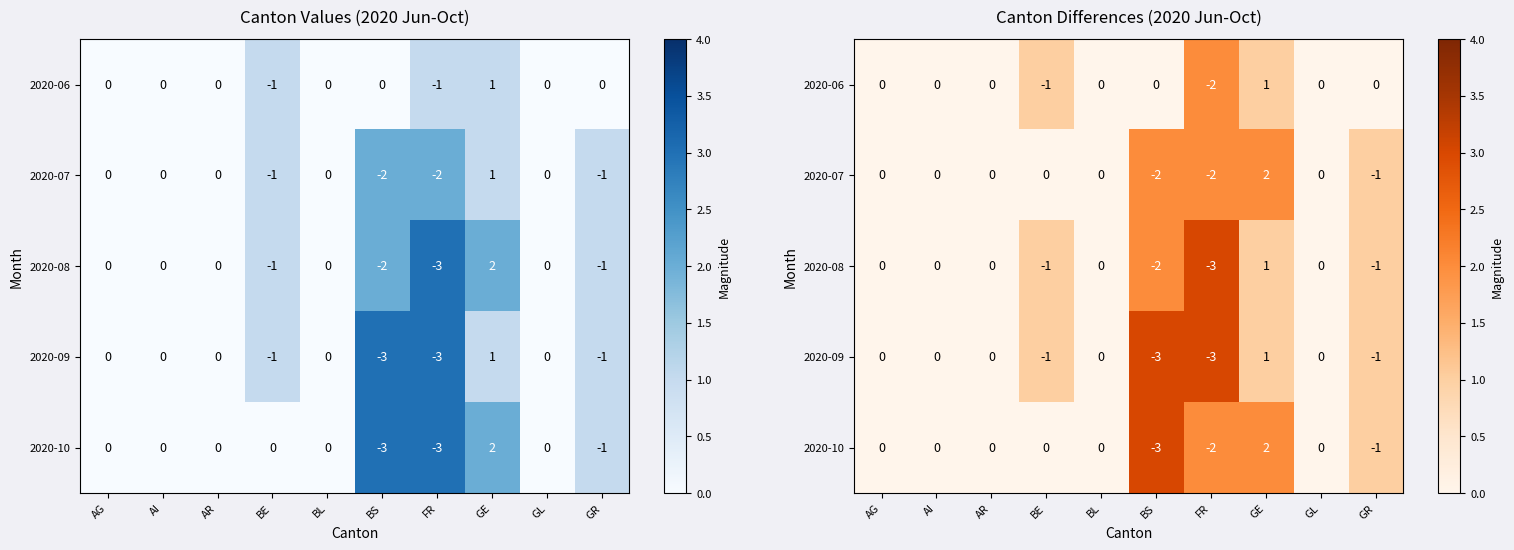

Which series has the widest spread of values?

2020-08